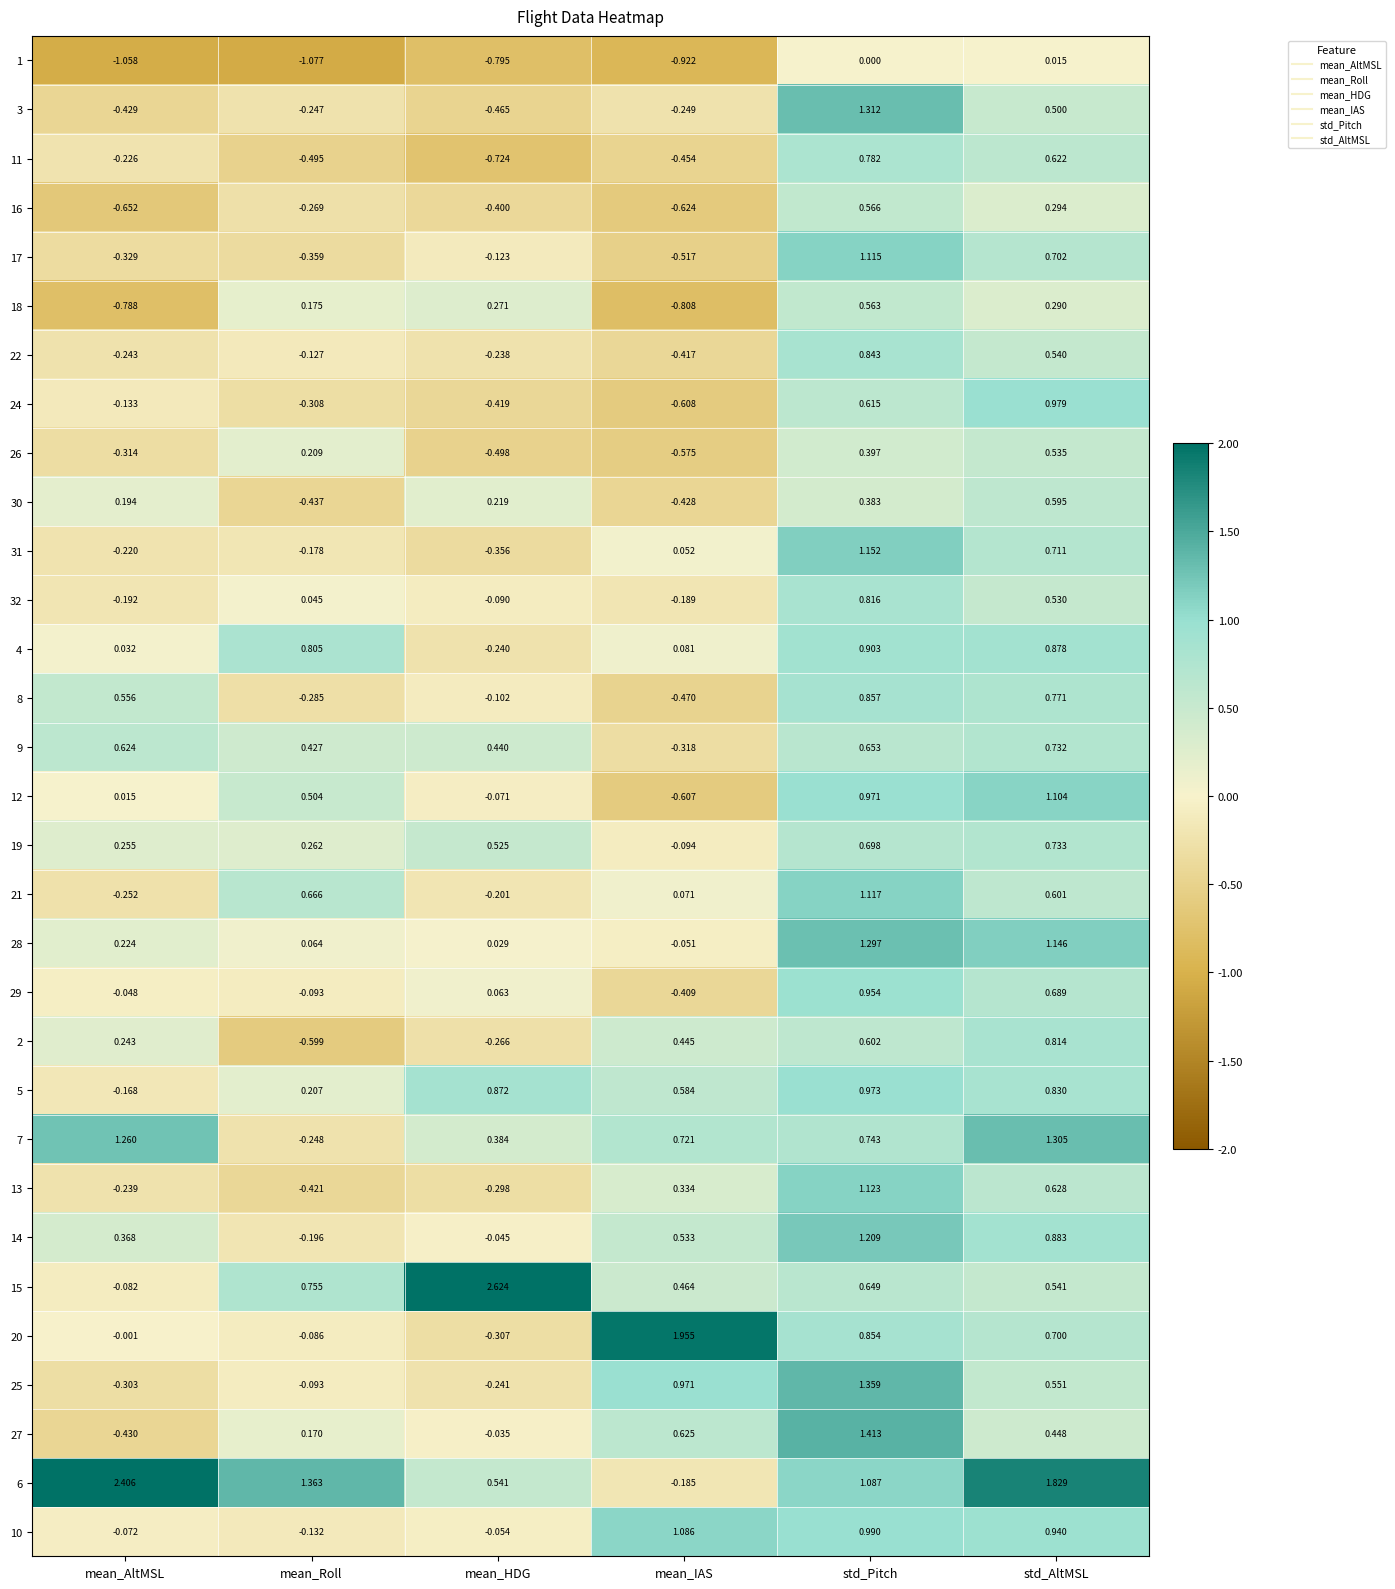

Rank the categories by 21 value from highest to lowest.

std_Pitch, mean_Roll, std_AltMSL, mean_IAS, mean_HDG, mean_AltMSL